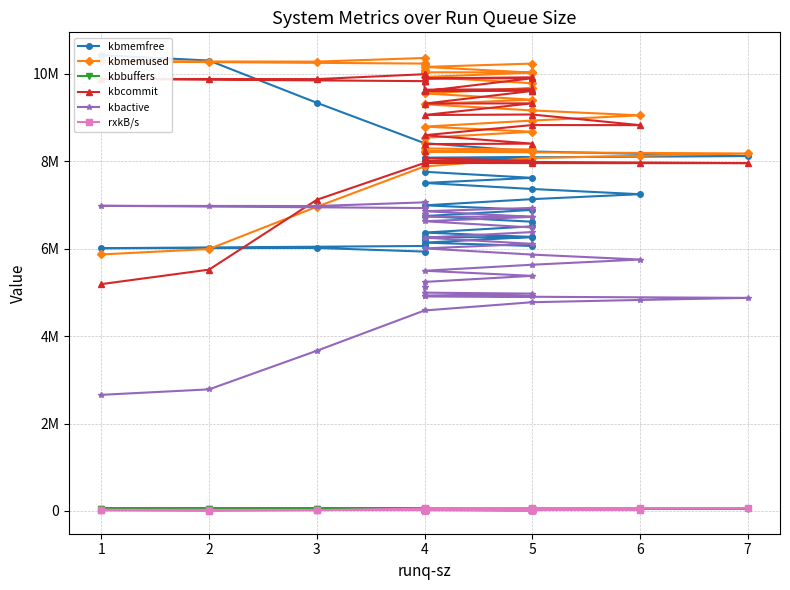

Does the chart display data point markers on the line(s)?

Yes